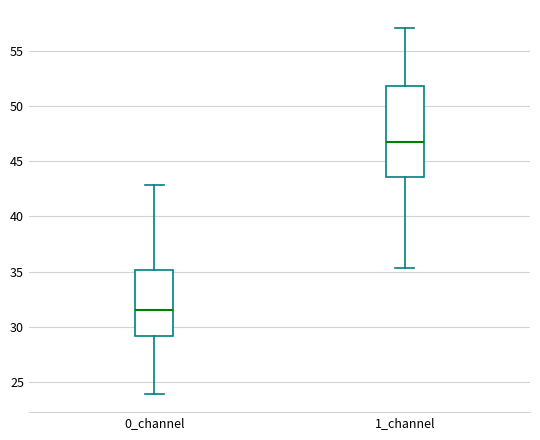

Where is the upper edge of the box for 0_channel on the y-axis? The values are not printed on the chart, so give them approximately, as read against the axis.

35.0